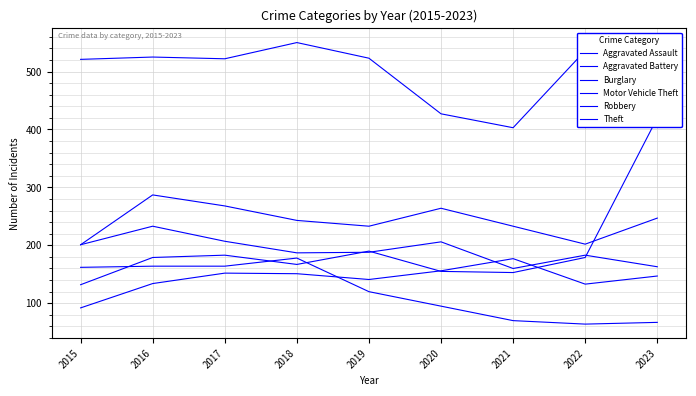

What is the greatest value displayed?

550